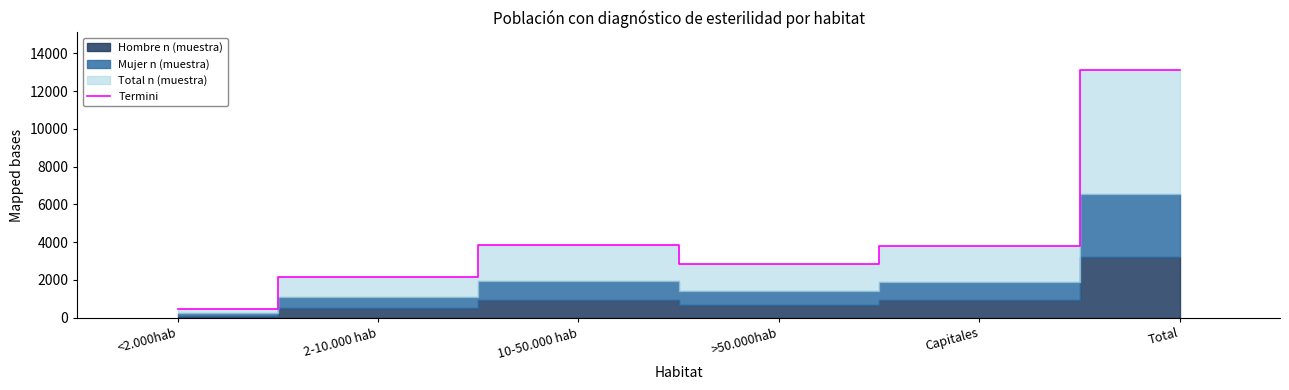

True or false: the data shows 1300 at 2-10.000 hab.

False